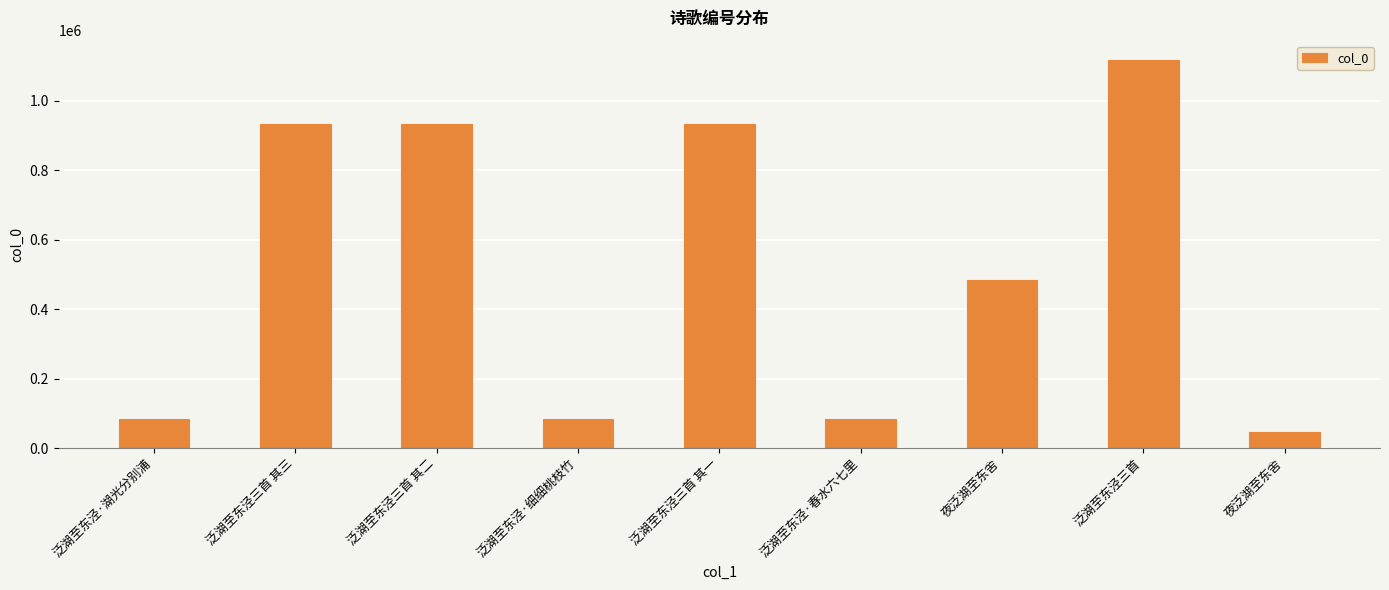

The value at 泛湖至东泾三首 其一 is 932245. True or false?

True